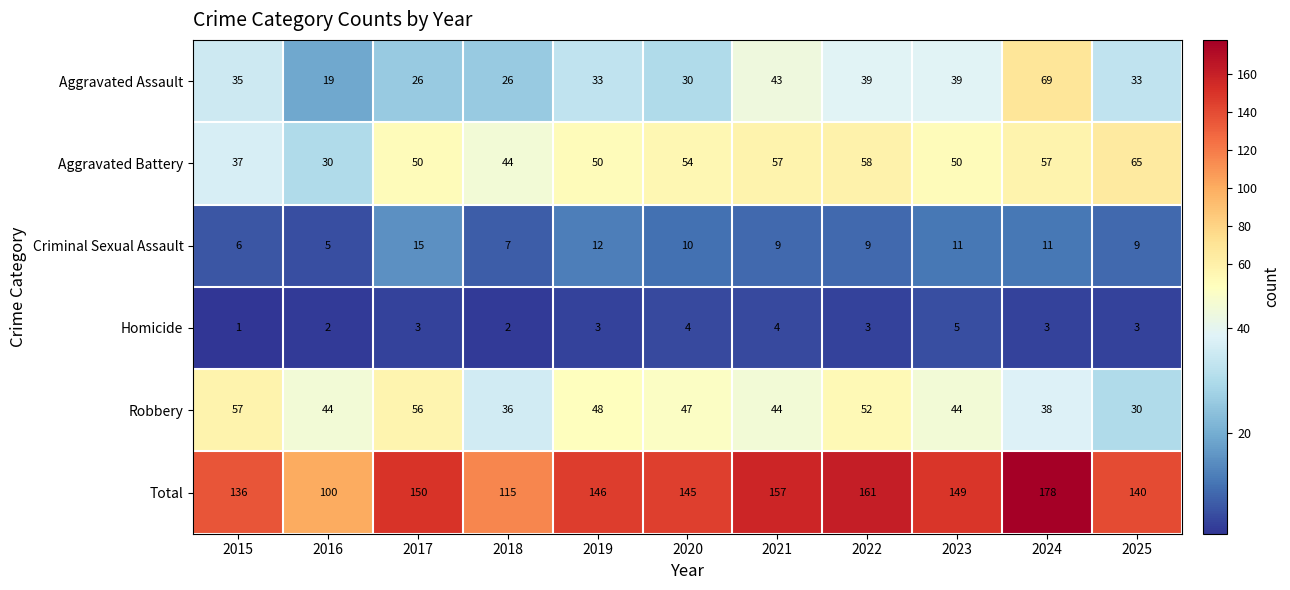

What is the average value of the Aggravated Assault series?

36